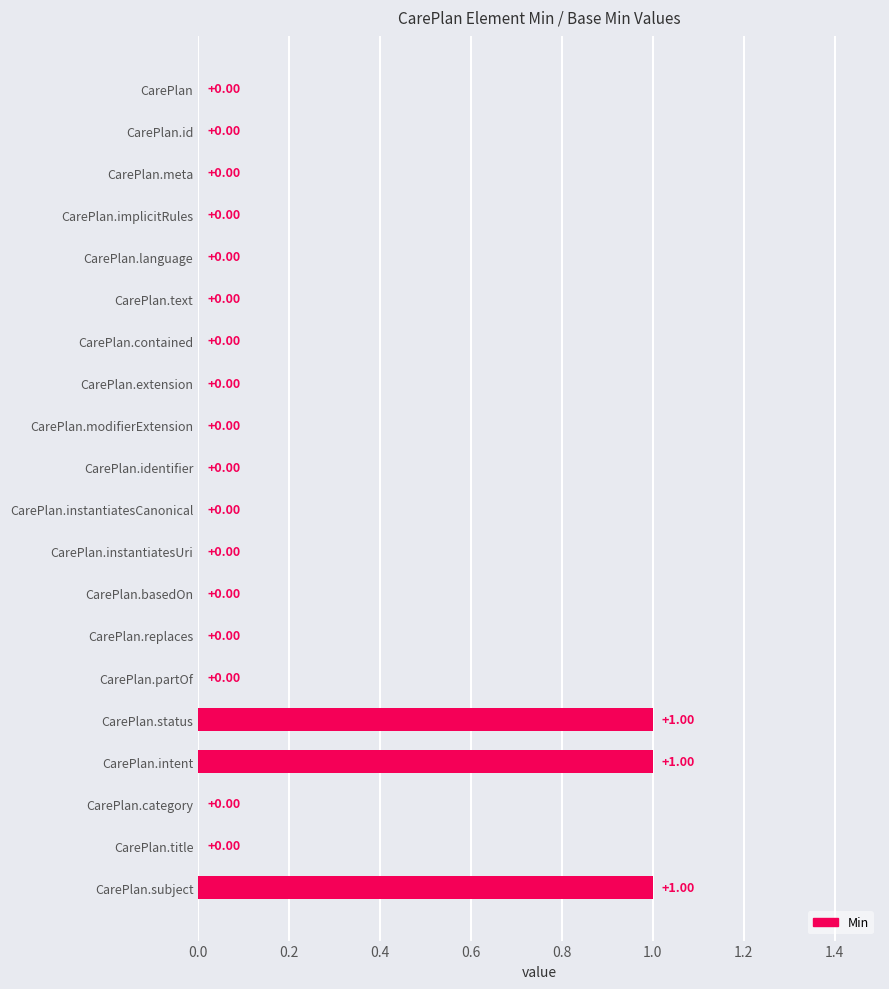

Which has a higher value, CarePlan.status or CarePlan.implicitRules?

CarePlan.status